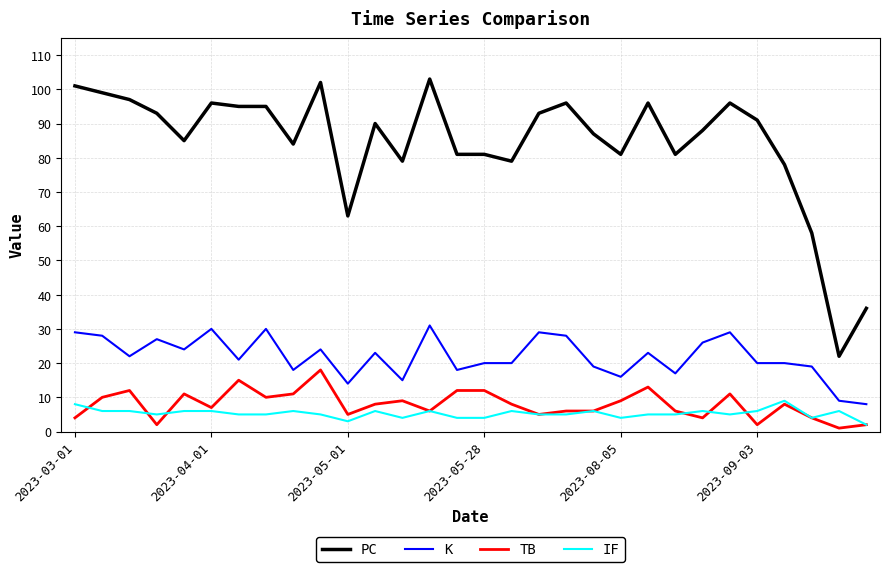

Which series has the widest spread of values?

PC